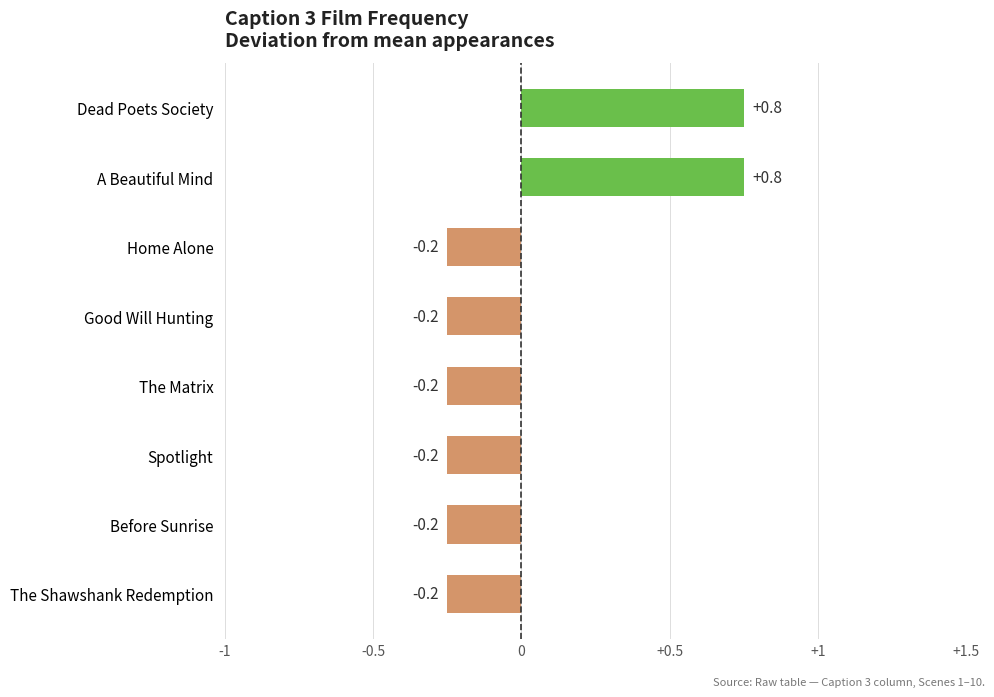

What is the difference between the maximum and second lowest values?

1.0